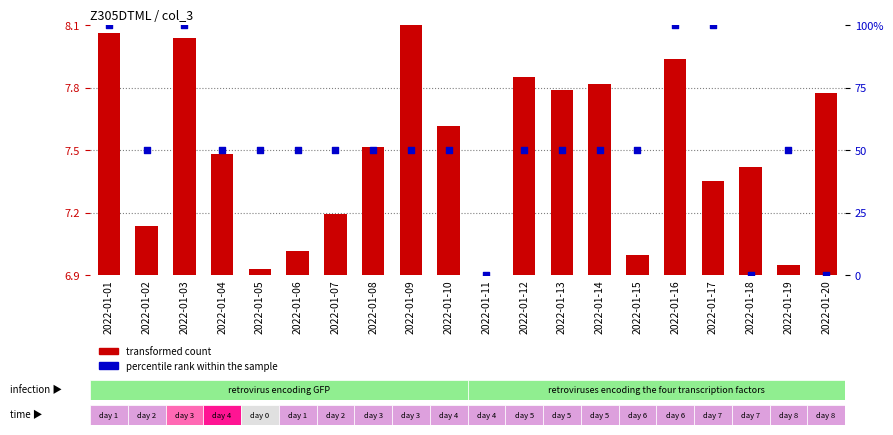

Which series contains the highest Y value?

percentile rank within the sample